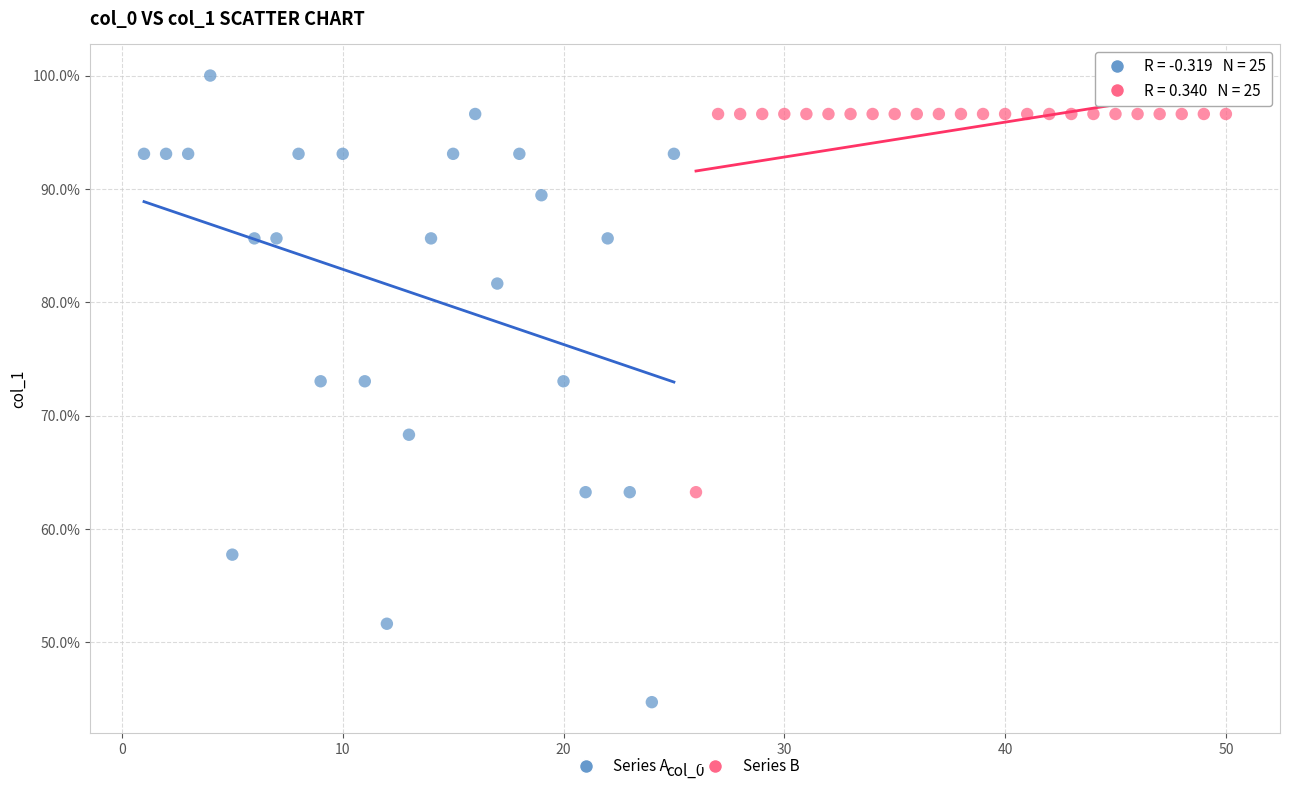

Which series has the widest spread of Y values?

Series A